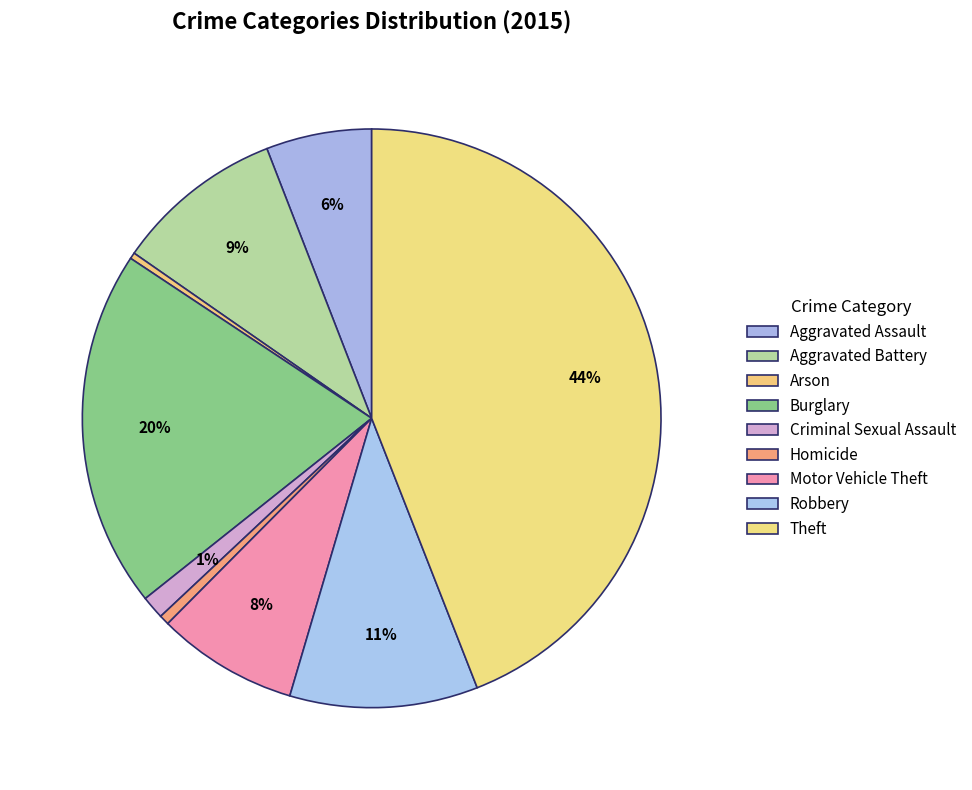

Do Homicide and Aggravated Assault together represent more than half of the pie?

No